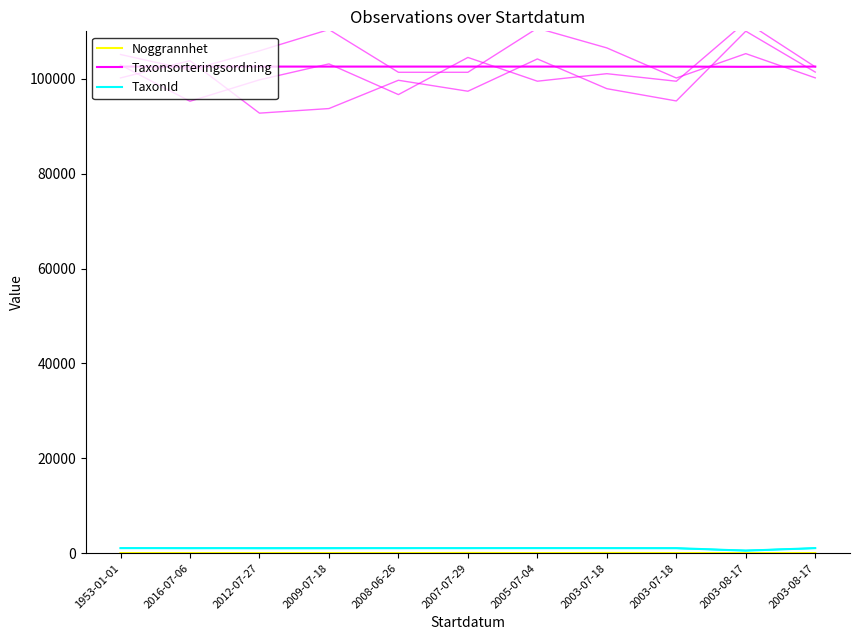

What is the label of the 5th point from the left?

2008-06-26